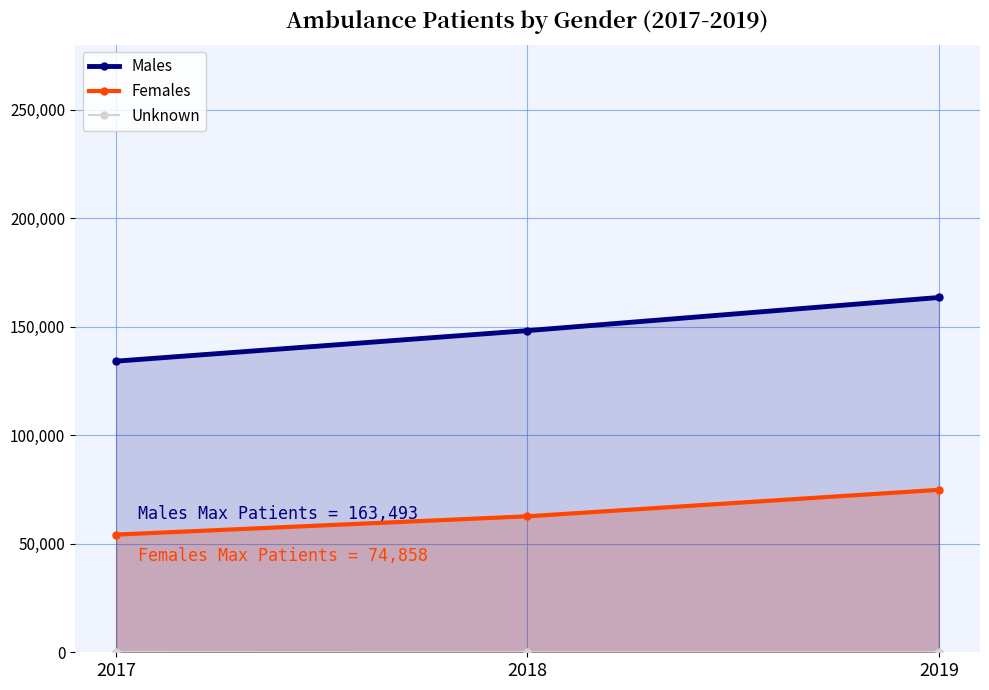

Which series has the largest total across all categories?

Males